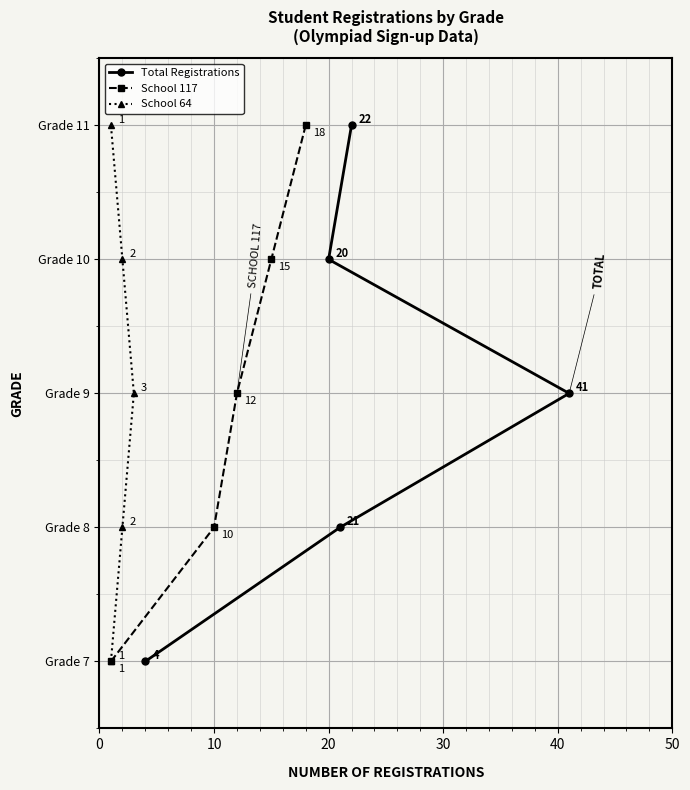

What is the difference between the School 64 values at 20 and 40?

2